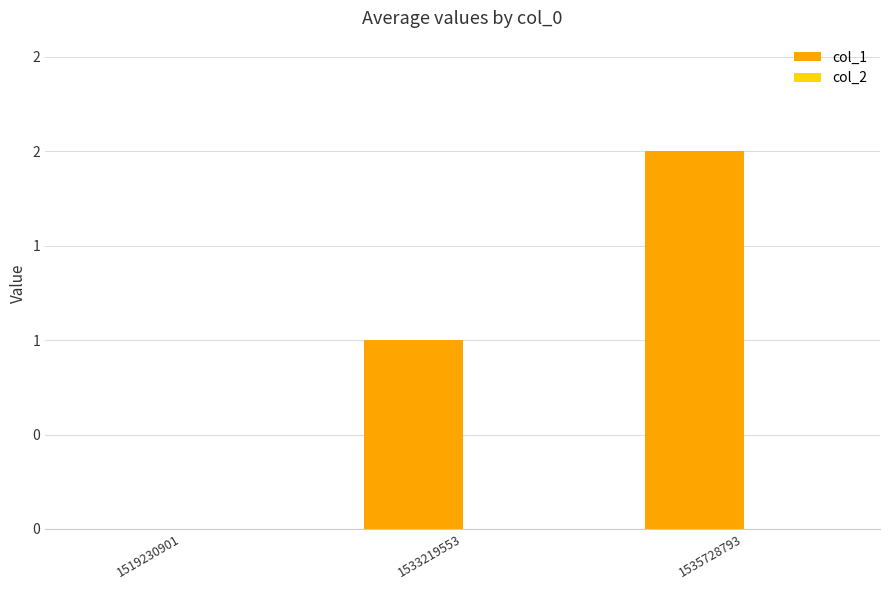

Are the bars horizontal?

No